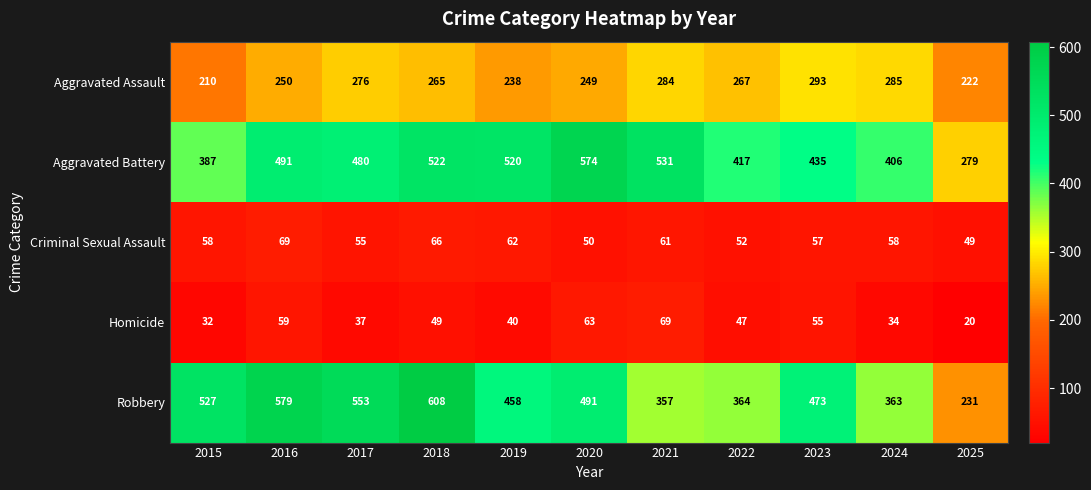

List the labels in order of Aggravated Battery value, smallest first.

2025, 2015, 2024, 2022, 2023, 2017, 2016, 2019, 2018, 2021, 2020